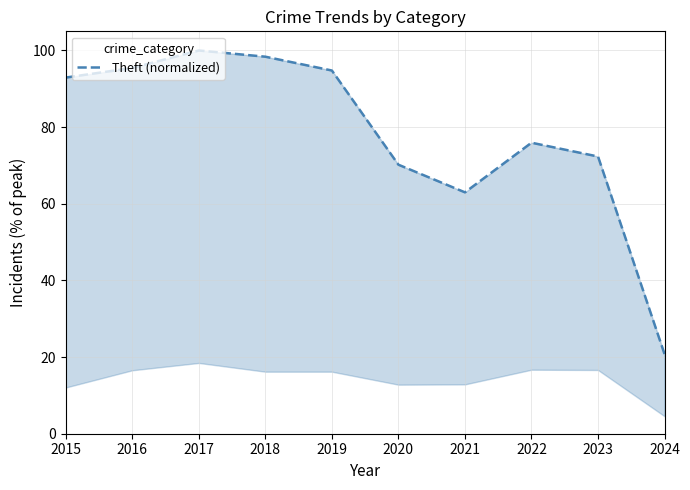

Reading left to right, what are all the values shown in this chart?

92.9	95.4	100.0	98.4	94.8	70.2	63.0	75.9	72.3	20.8